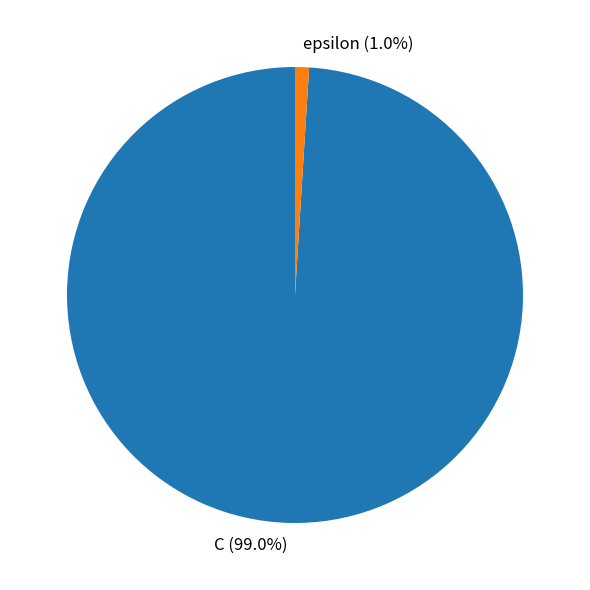

Count the number of slices in the pie.

2